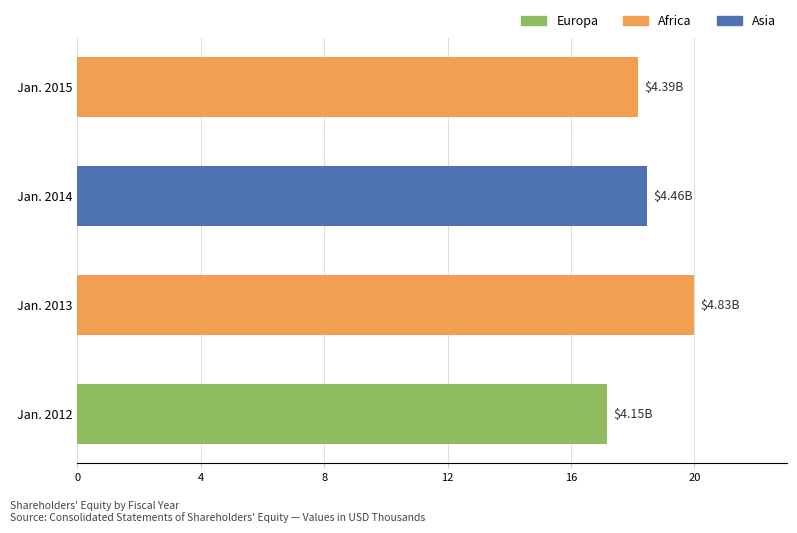

What is the difference between the maximum and minimum values?

2.8